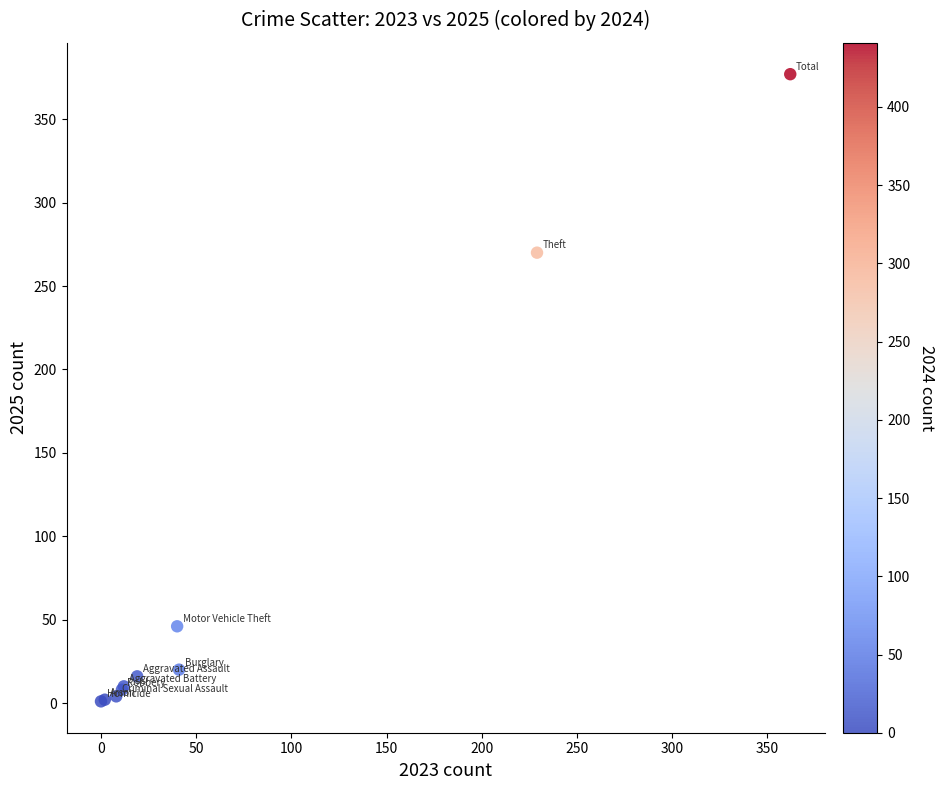

What Y value in the scatter plot is closest to 189?

270